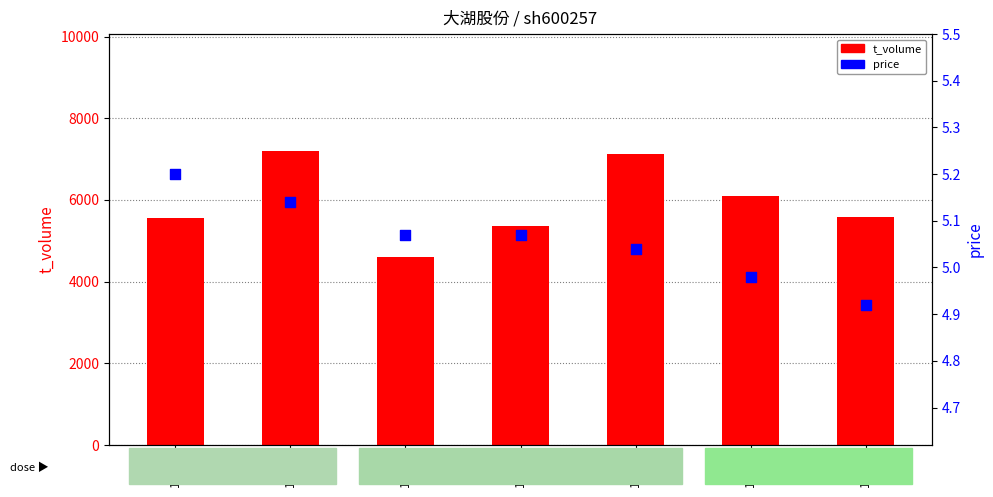

At which category is the sum across all series the highest?

11-16